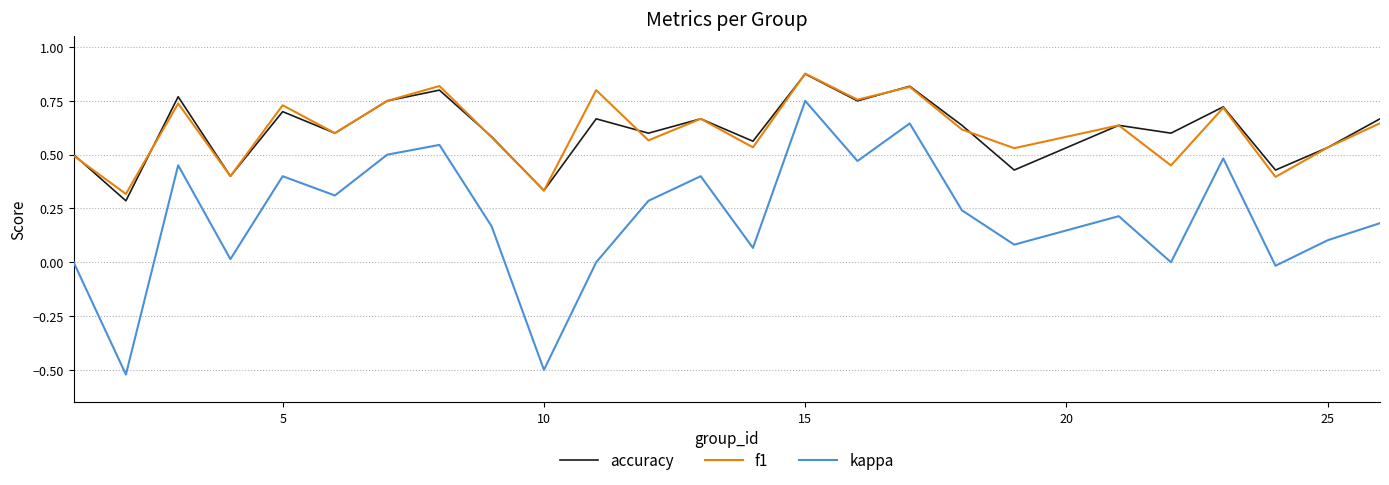

Which series has the largest range (max minus min)?

kappa